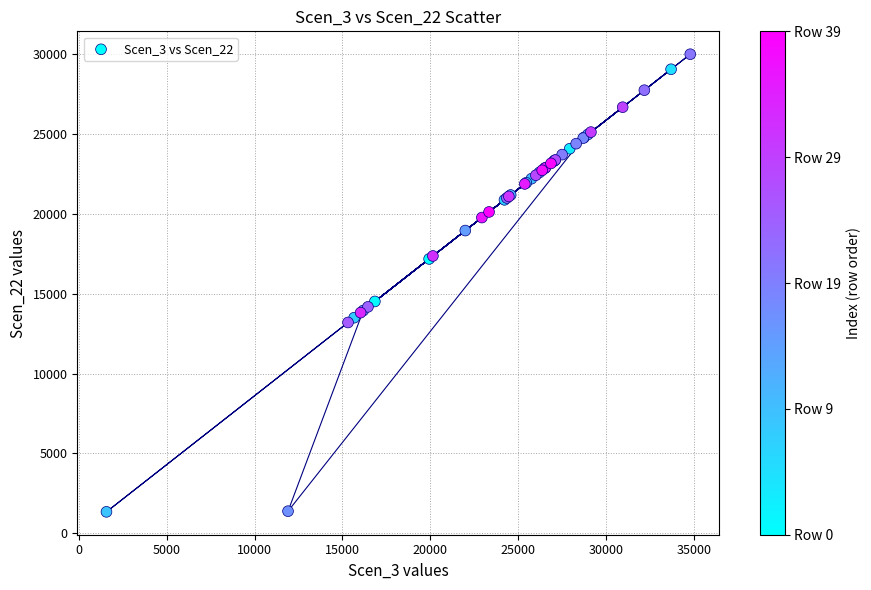

What Y value in the scatter plot is closest to 15668?

14515.6